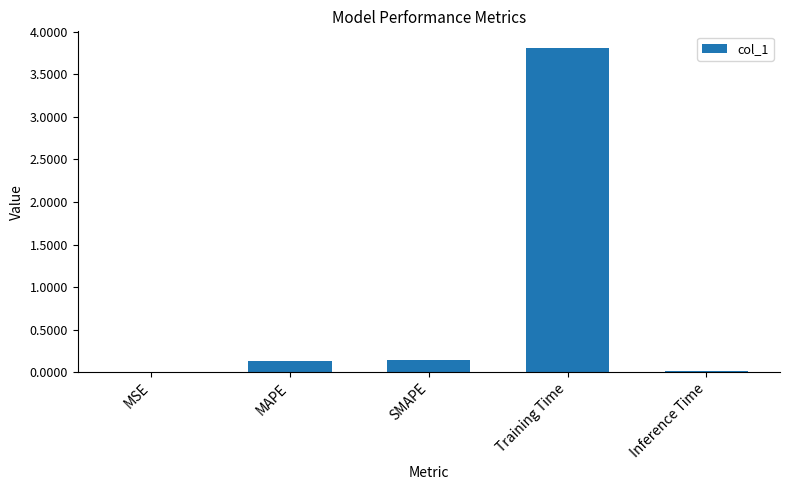

Which category has the highest value across all series?

Training Time